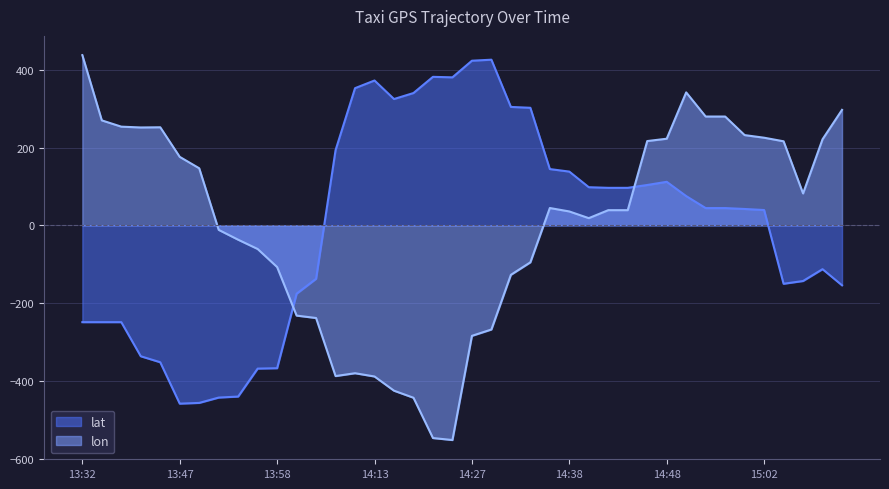

Which has a higher value, 14:12 or 14:33?

14:12